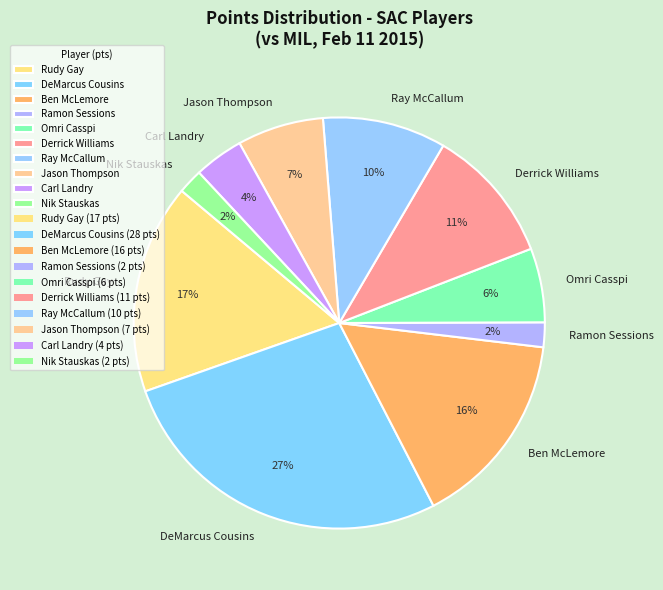

Approximately how many times larger is the value at Rudy Gay compared to Omri Casspi?

2.8